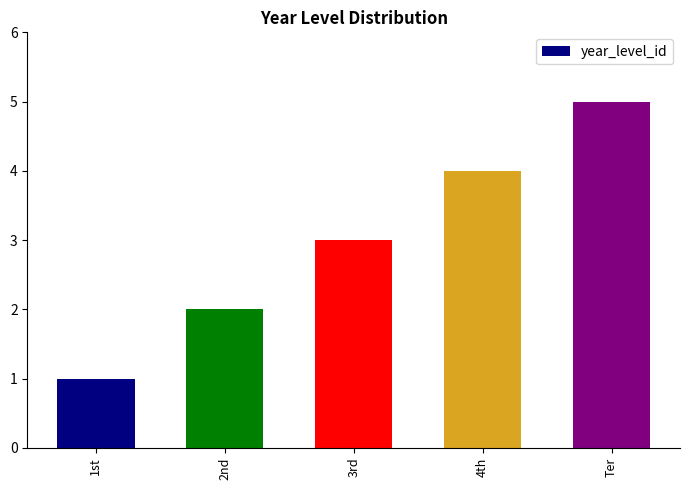

Reading left to right, list all the values displayed in this chart.

1st=1	2nd=2	3rd=3	4th=4	Ter=5